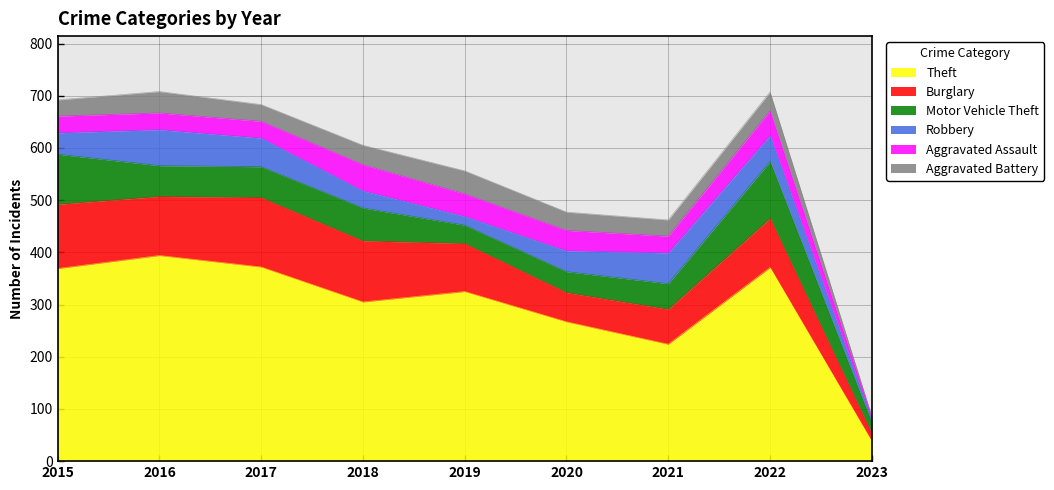

What is the total value across all series at 2016?

708